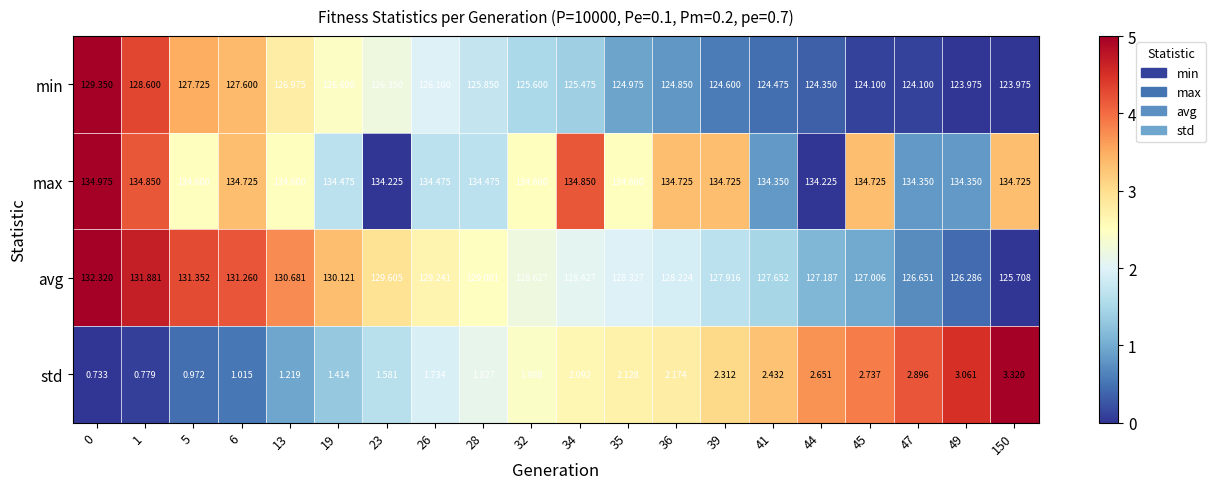

Is the value of max at 41 greater than the value of avg at 23?

Yes